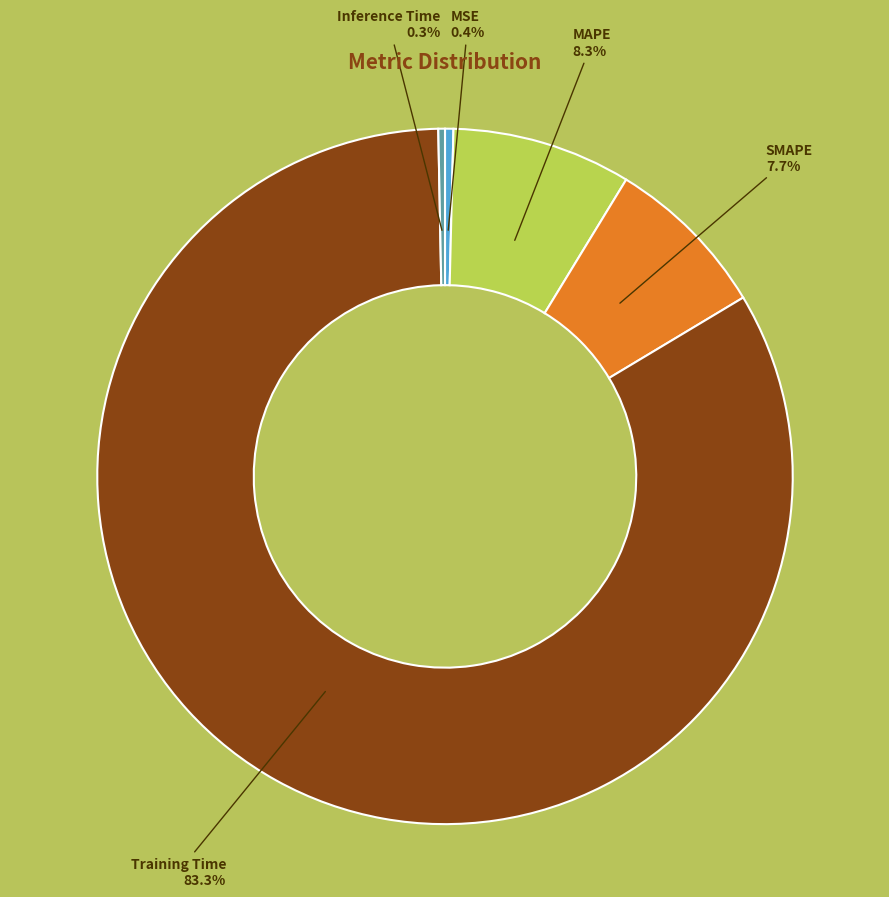

Combined, do Training Time and MSE account for over 50%?

Yes